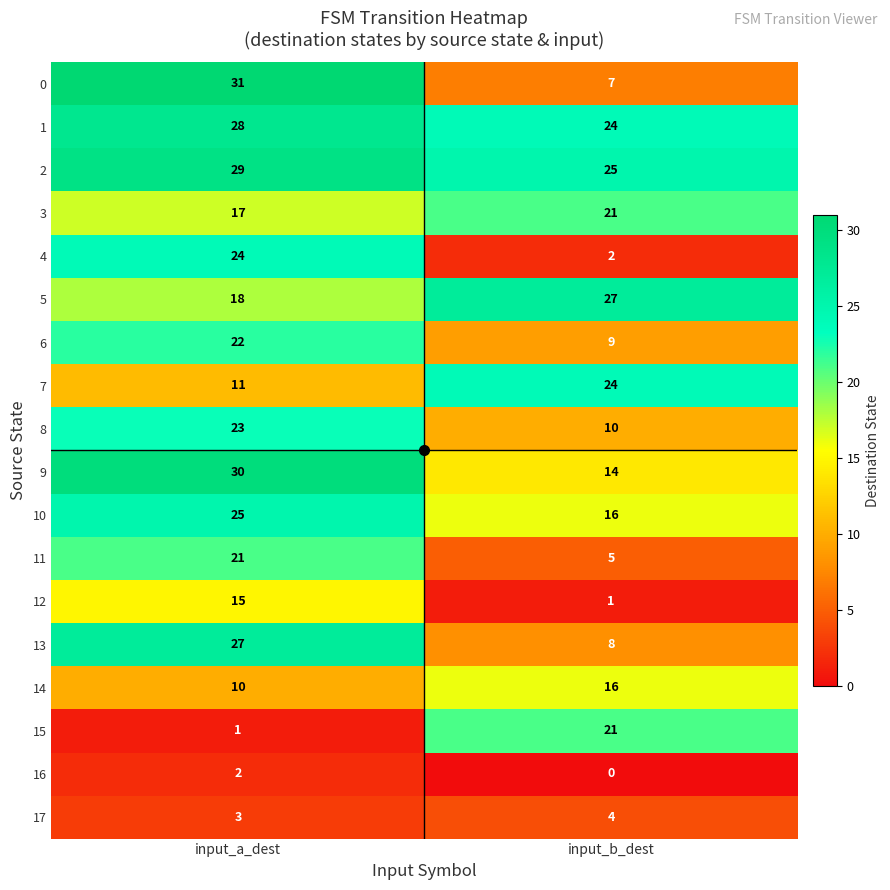

What is the difference between the highest and lowest values at input_b_dest?

27